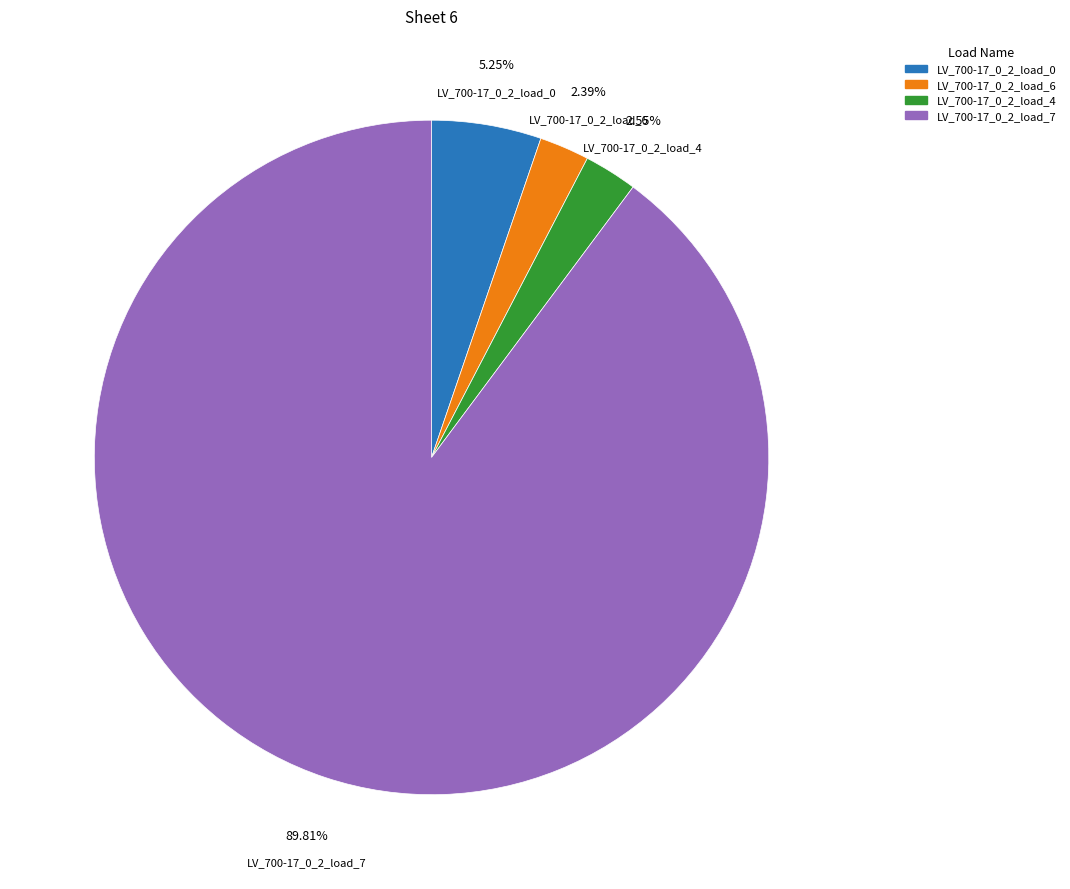

Is the sum of LV_700-17_0_2_load_0 and LV_700-17_0_2_load_6 greater than half?

No